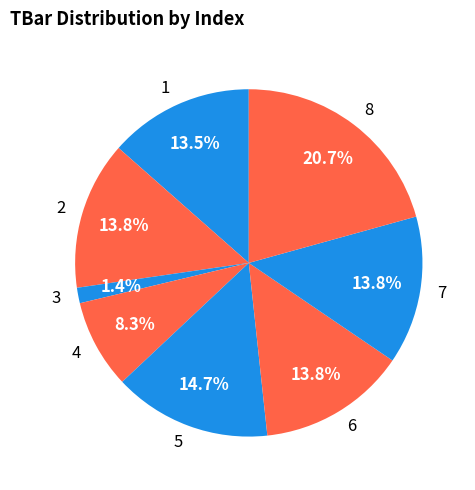

What is the smallest slice in the pie chart?

3